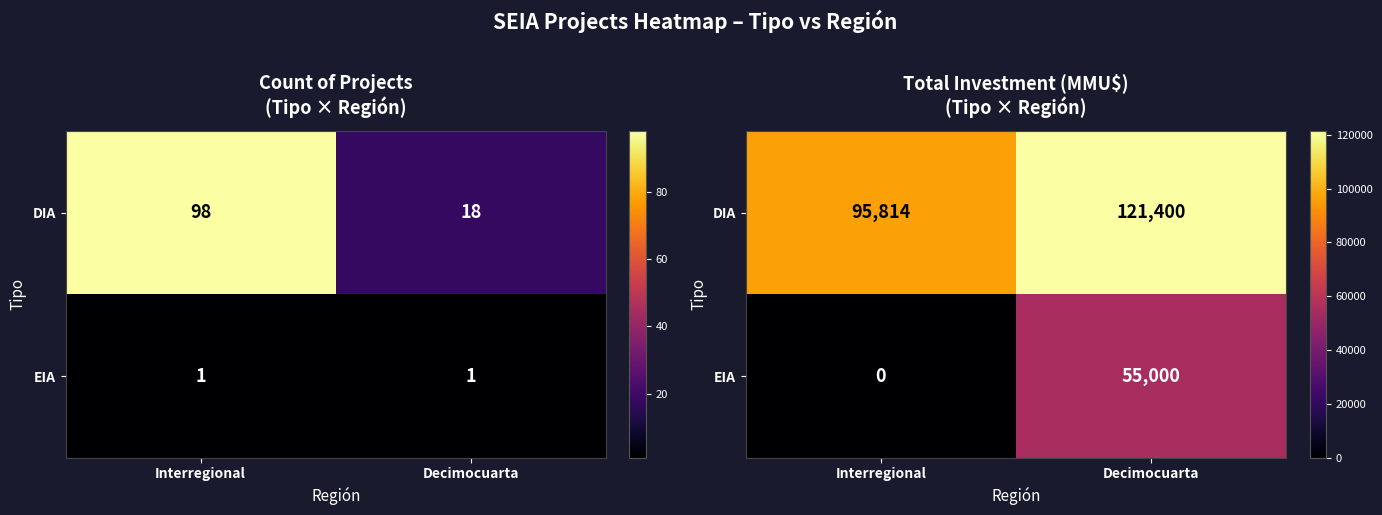

Which label corresponds to the smallest value in the chart?

Interregional